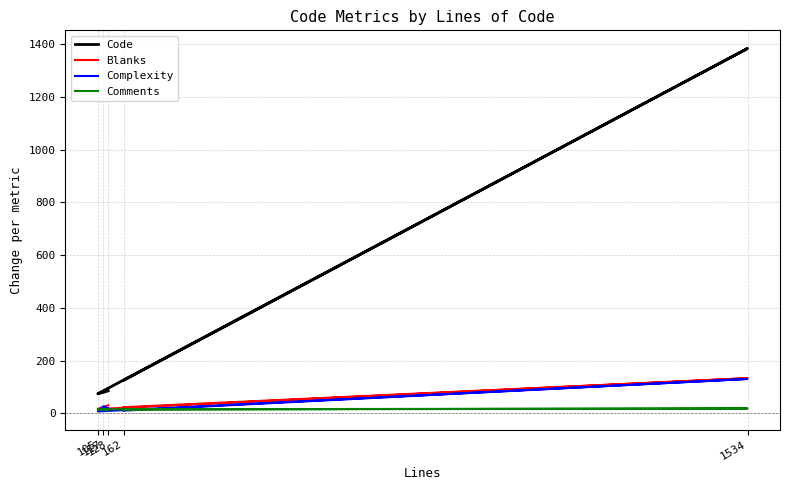

At 117, list the series in order from largest to smallest.

Code, Complexity, Blanks, Comments